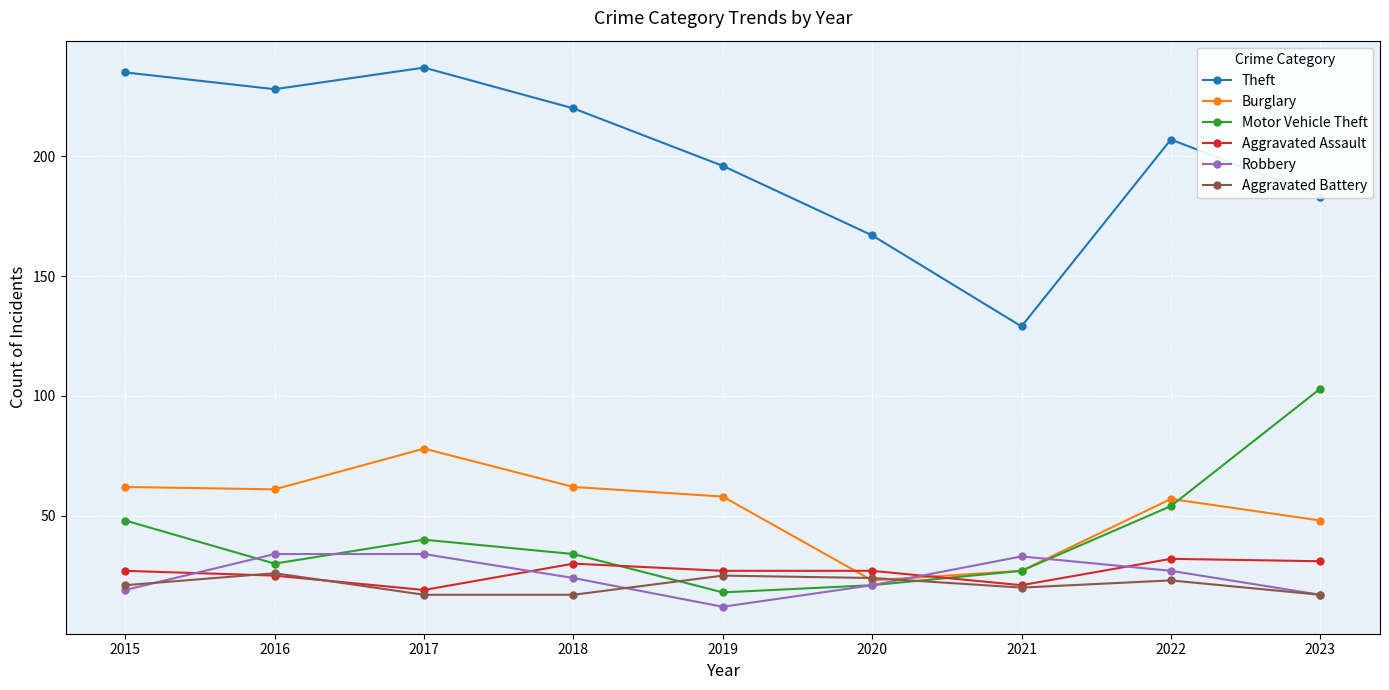

Which series has the widest spread of values?

Theft